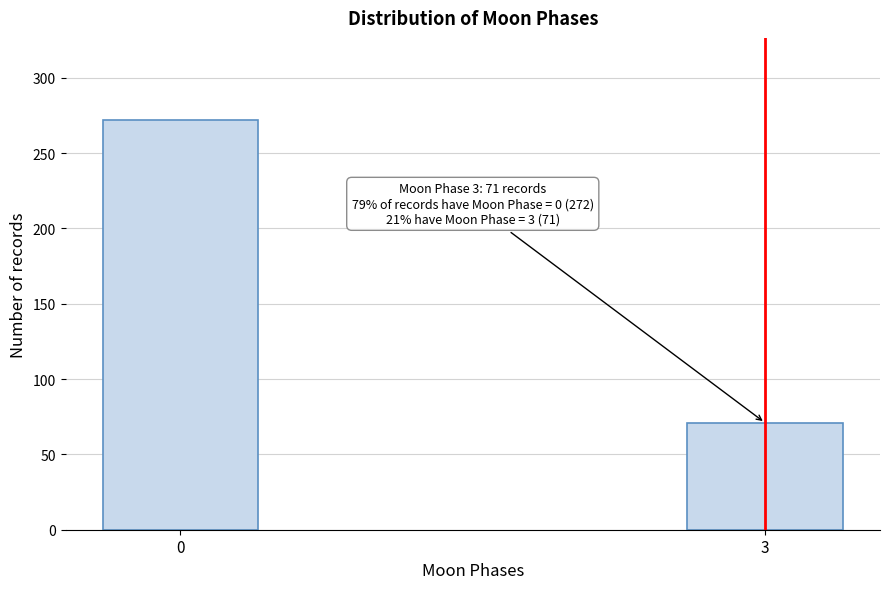

Reading right to left, transcribe all the data shown in this chart.

3=71	0=272